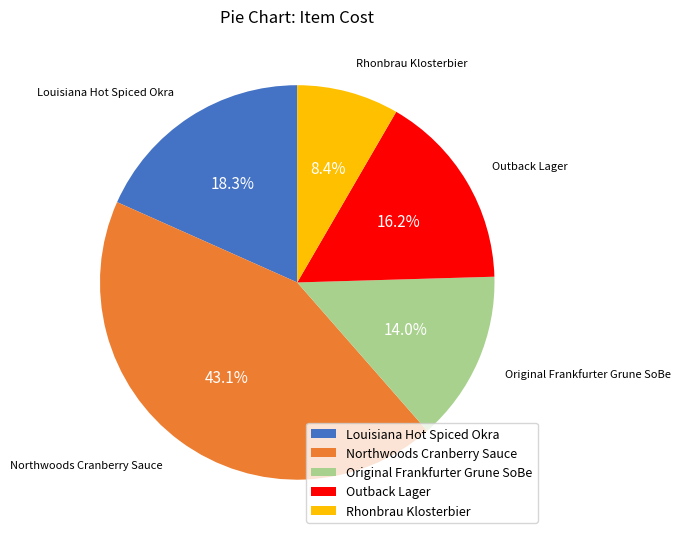

What portion of the pie excludes Outback Lager?

83.8%